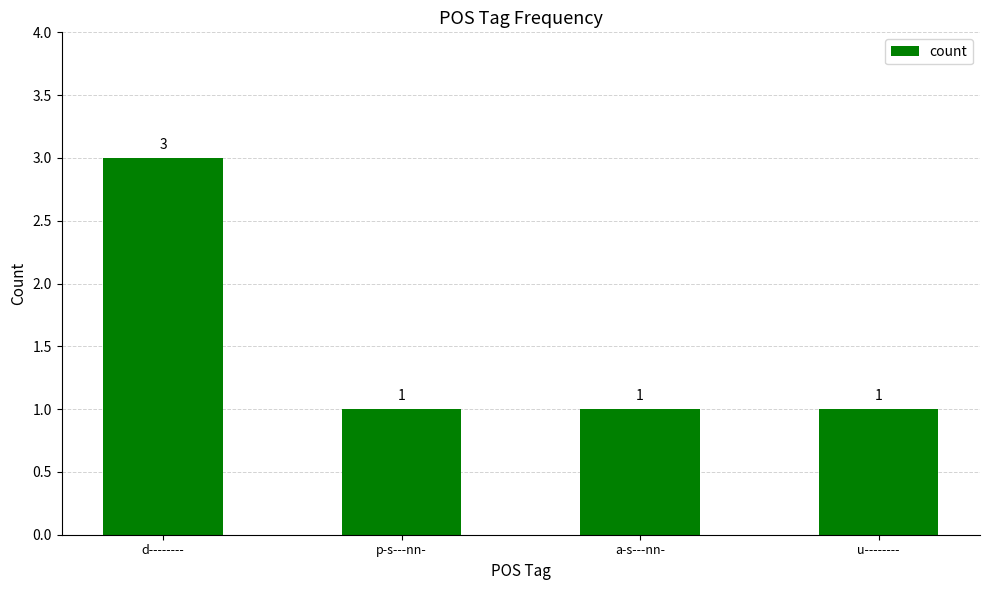

Reading left to right, what are all the values shown in this chart?

3	1	1	1